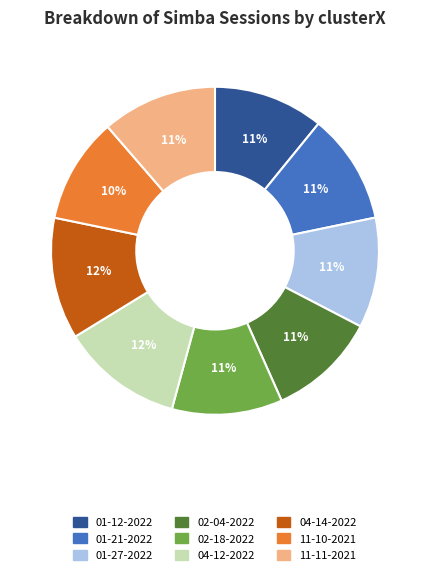

To the nearest percent, what is the average slice percentage?

11%